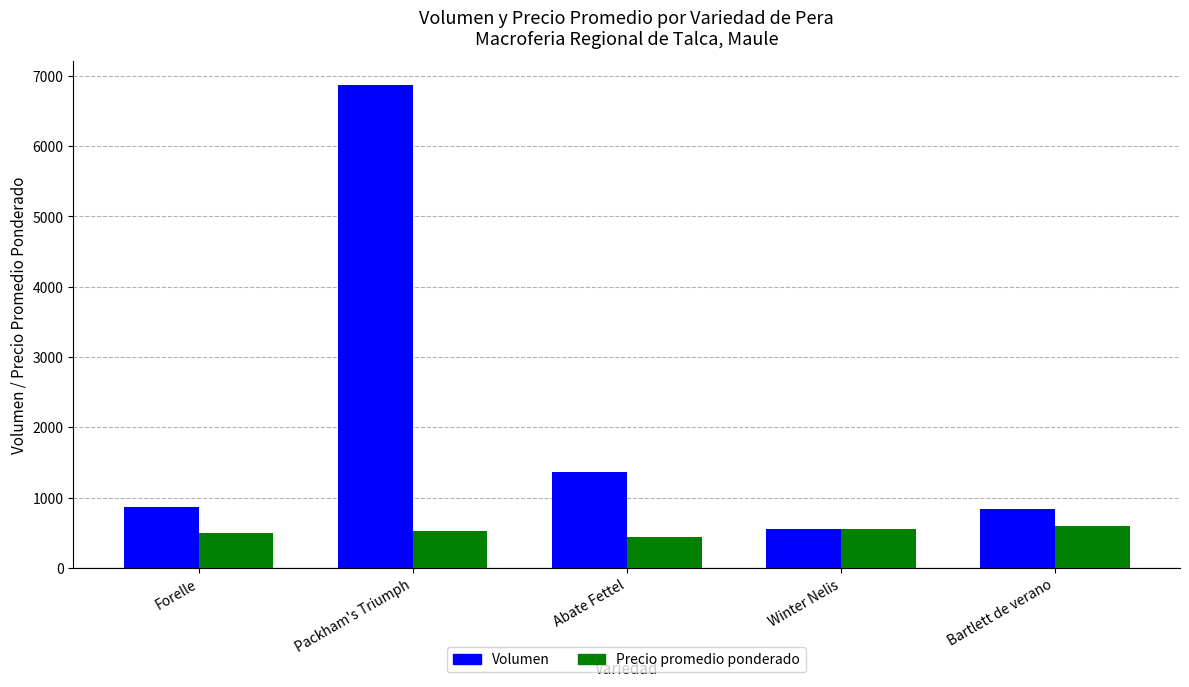

What is the label of the 4th bar from the left?

Winter Nelis